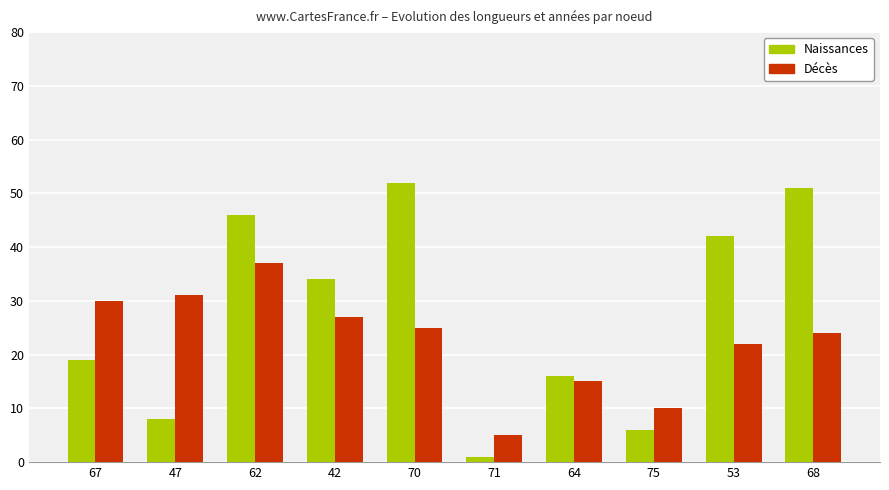

At which label does Décès reach its peak?

62